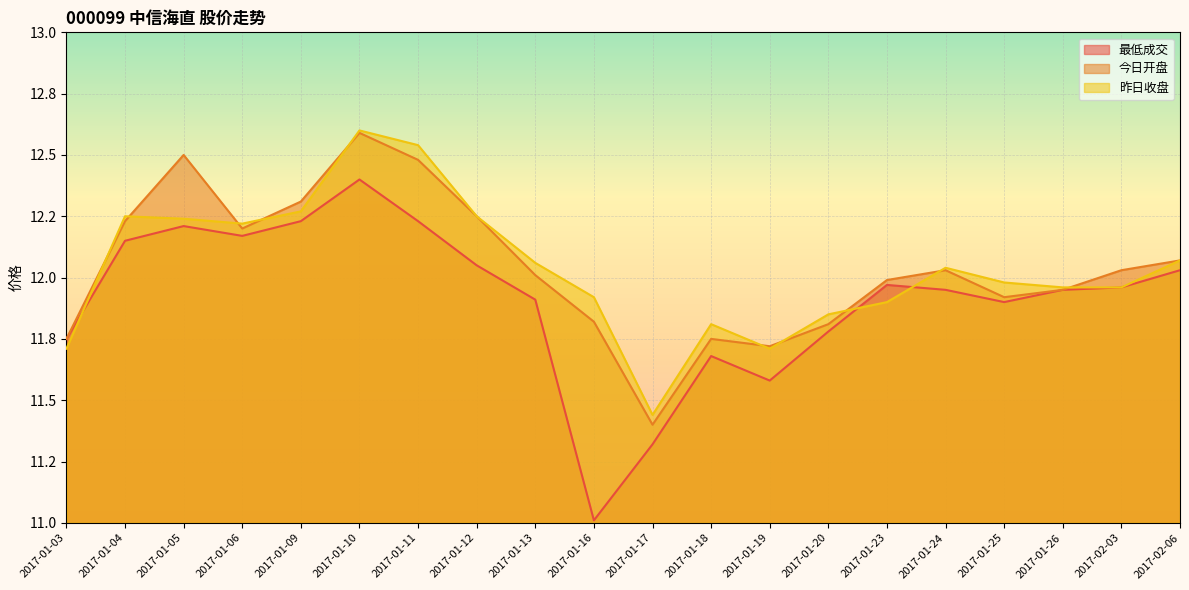

Reading left to right, what are all the values shown in this chart?

最低成交: 11.8	12.2	12.2	12.2	12.2	12.4	12.2	12.1	11.9	11.0	11.3	11.7	11.6	11.8	12.0	11.9	11.9	11.9	12.0	12.0
今日开盘: 11.8	12.2	12.5	12.2	12.3	12.6	12.5	12.2	12.0	11.8	11.4	11.8	11.7	11.8	12.0	12.0	11.9	11.9	12.0	12.1
昨日收盘: 11.7	12.2	12.2	12.2	12.3	12.6	12.5	12.2	12.1	11.9	11.4	11.8	11.7	11.8	11.9	12.0	12.0	12.0	12.0	12.1